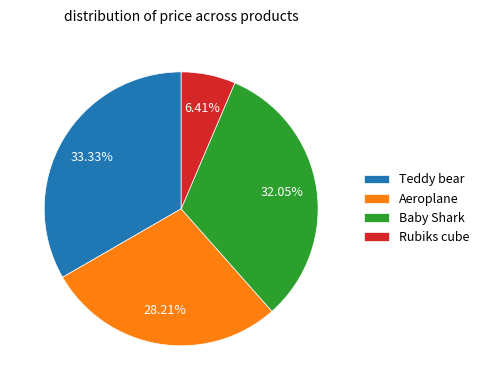

To the nearest percent, what is the difference between the largest and smallest slice percentages?

27%